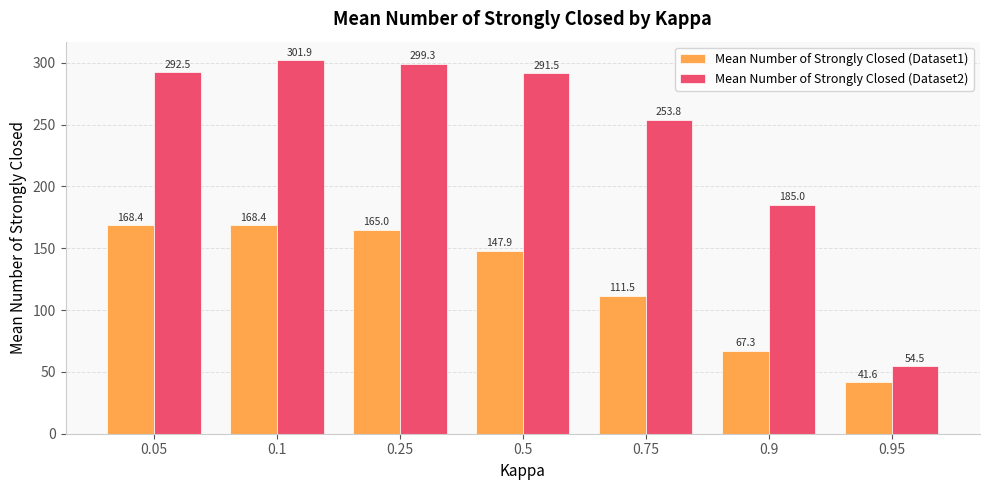

What is the sum of all Mean Number of Strongly Closed (Dataset2) values?

1678.4